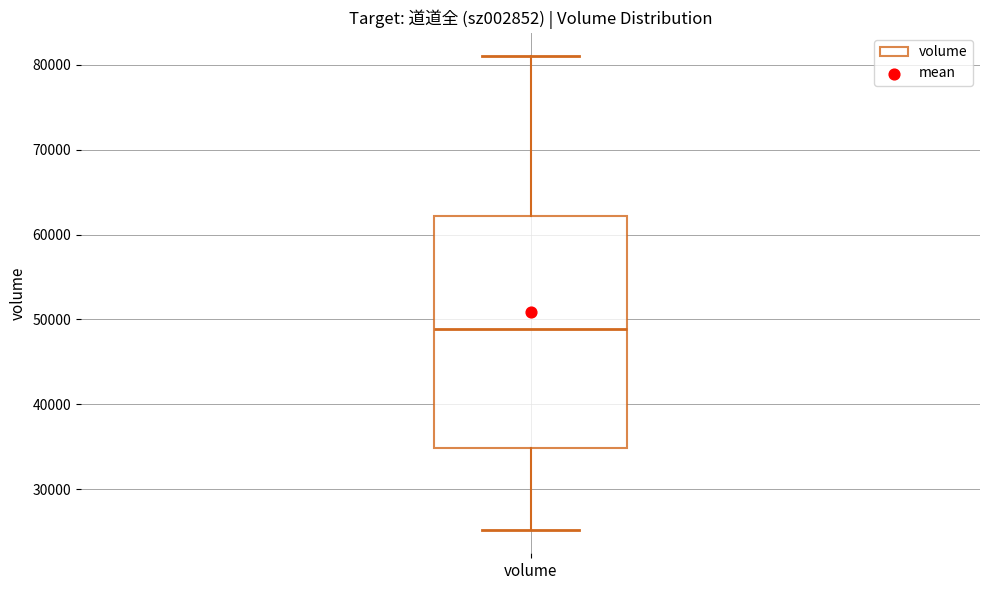

Transcribe this box plot: give where the median line is, the range the box spans, and where the two whiskers end, as read against the y-axis. The values are not printed on the chart, so give them approximately, as read against the axis.

median 49000, box 35000 to 62000, whiskers 25000 to 81000